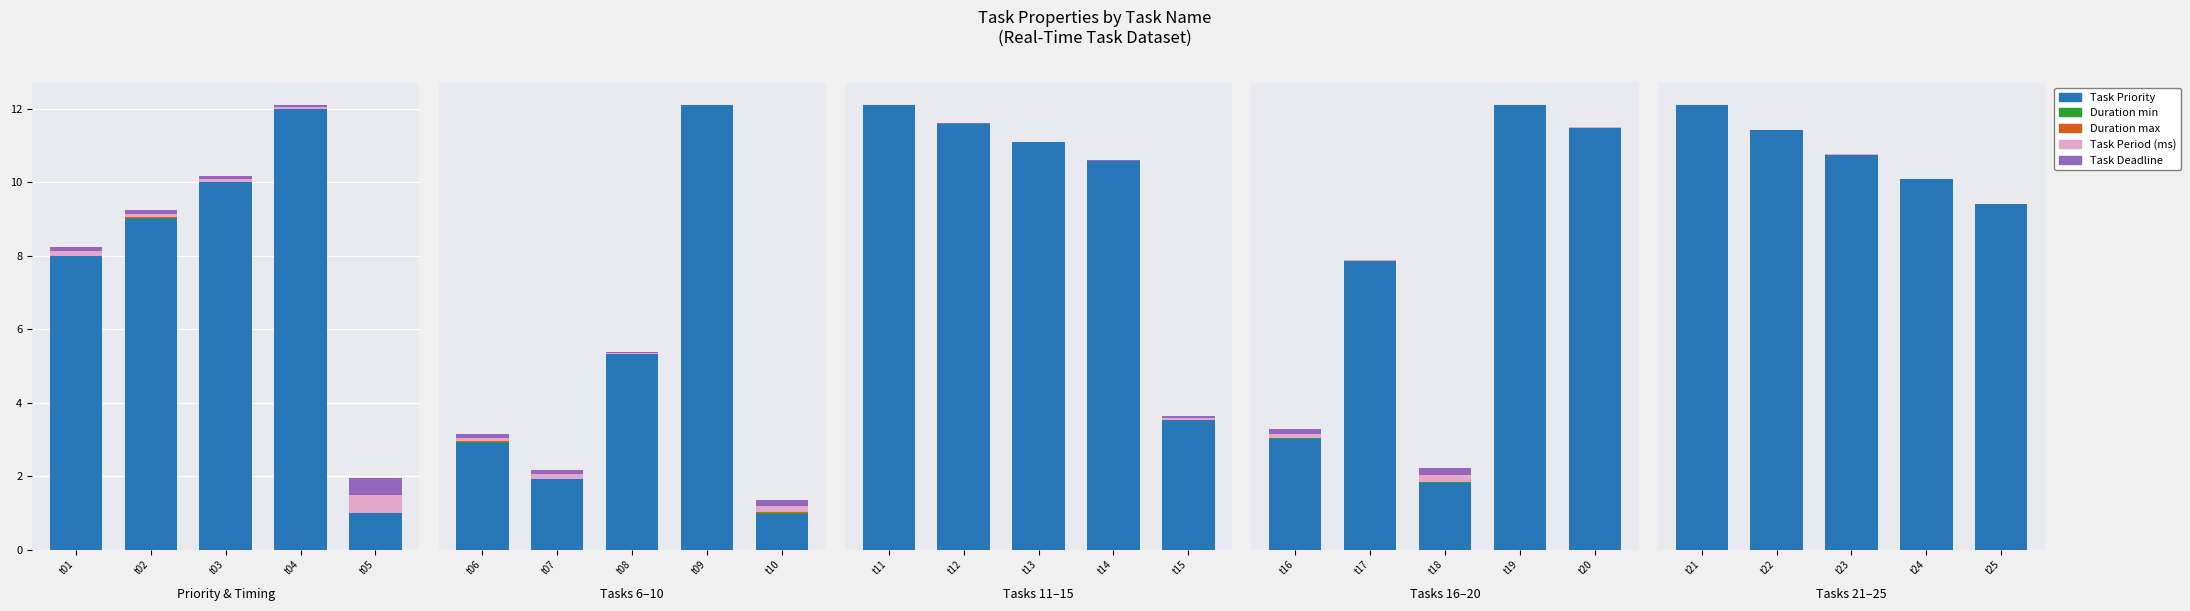

At which label does Task Priority reach its minimum?

t25